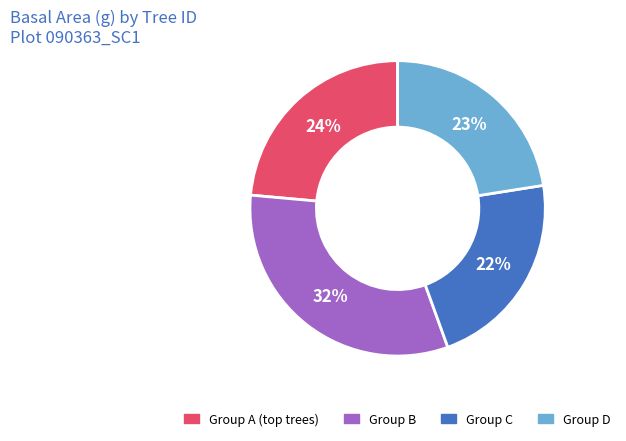

Between Group D and Group C, which is larger?

Group D